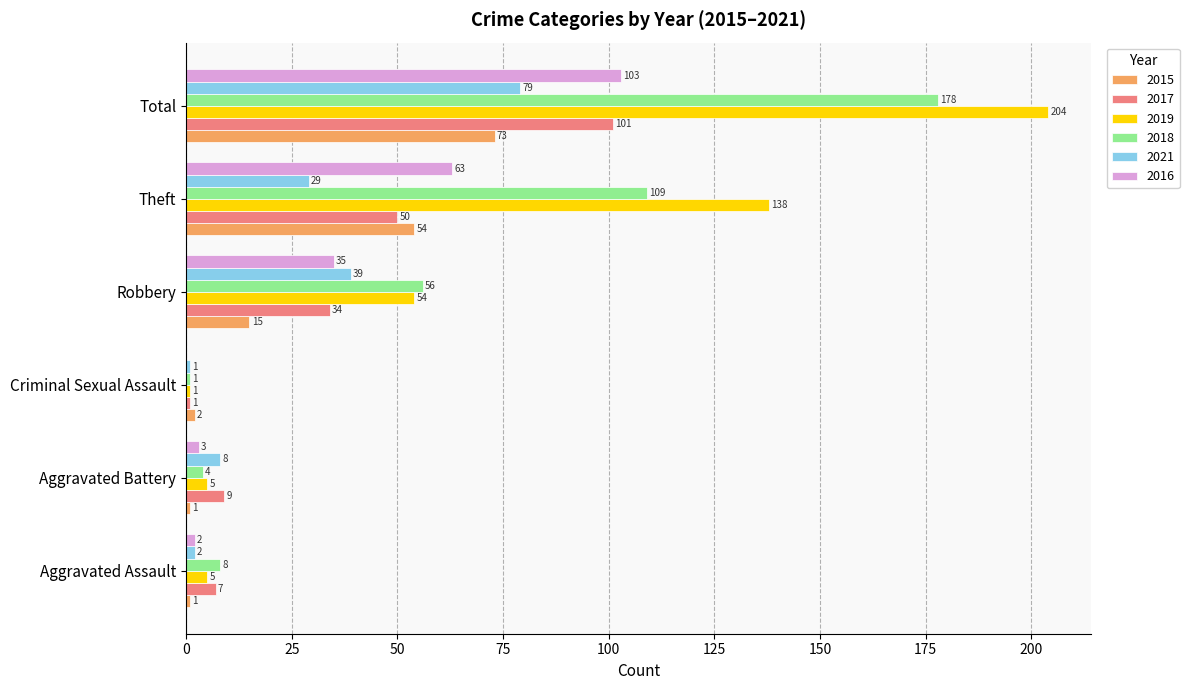

Is it true that 2021 equals 2 at Aggravated Assault?

True